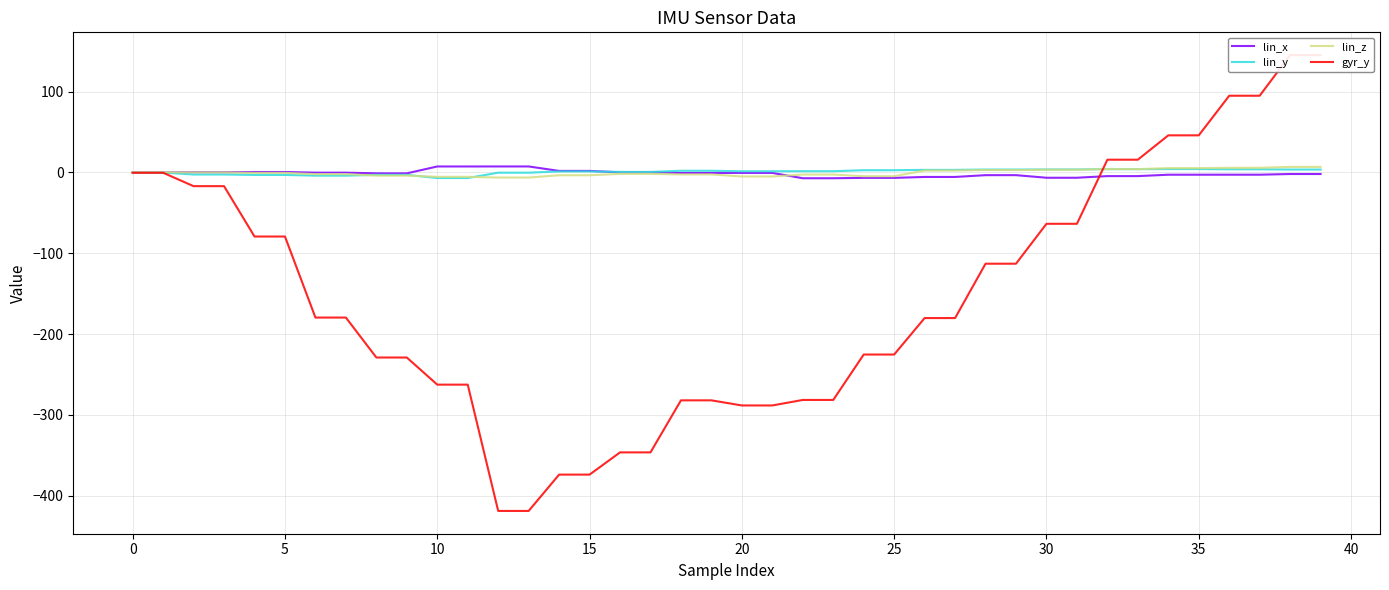

What is the average value of the lin_z series?

-0.5